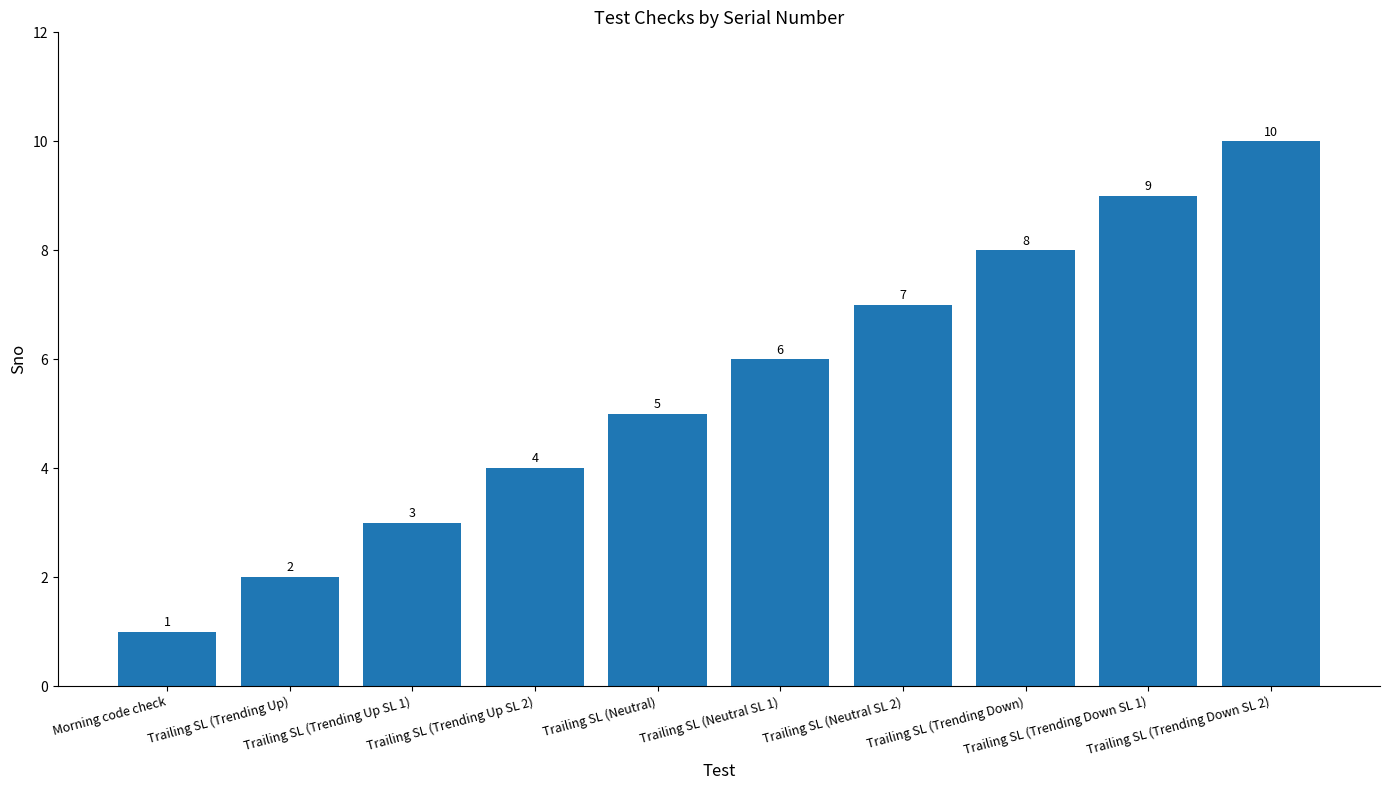

What is the change in value from Trailing SL (Trending Up SL 1) to Trailing SL (Trending Up SL 2)?

+1